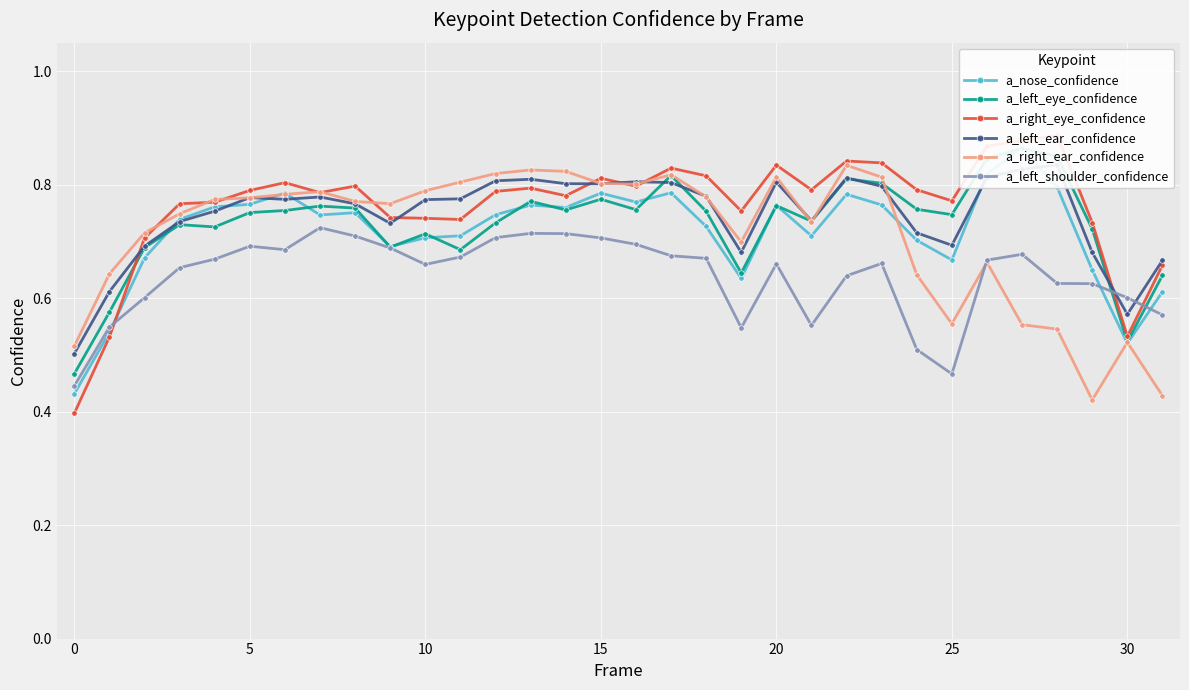

What is the difference between the maximum and minimum values in the a_right_eye_confidence series?

0.5